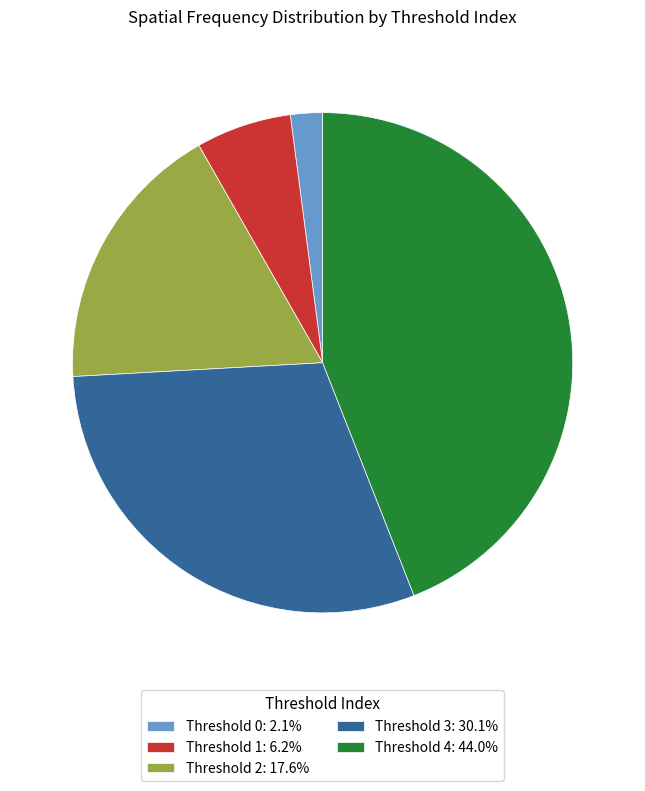

Is Threshold 1: 6.2% the majority of the pie?

No